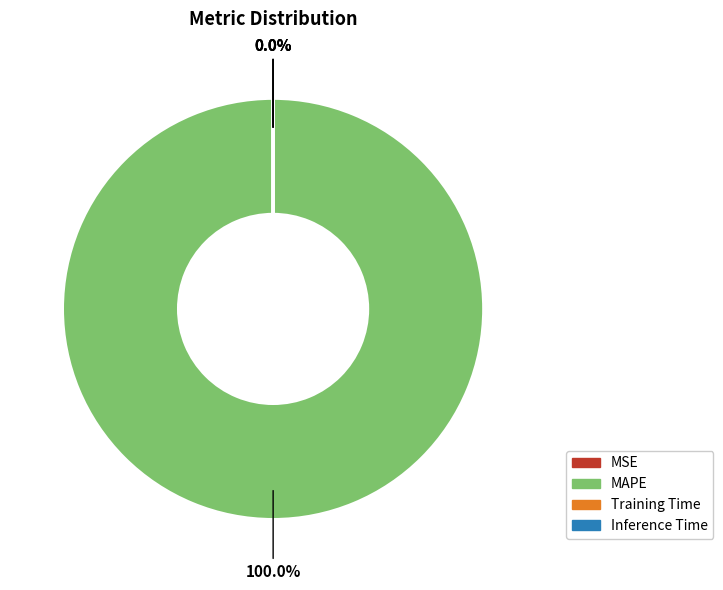

Is it true that MAPE is 99% of the pie?

False